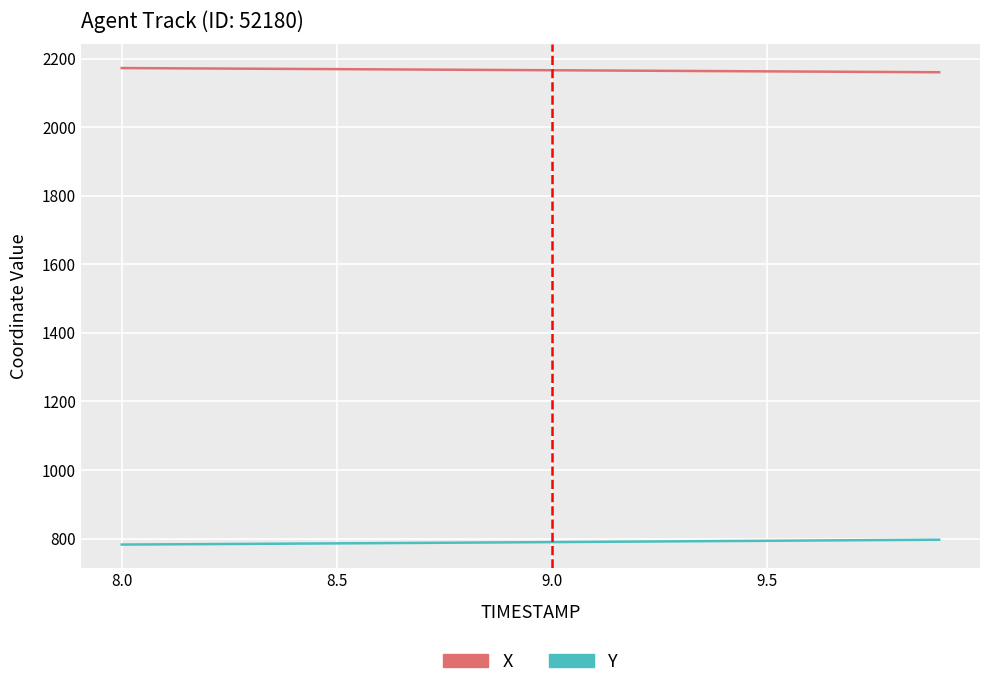

List the series in order of their peak value, lowest first.

Y, X